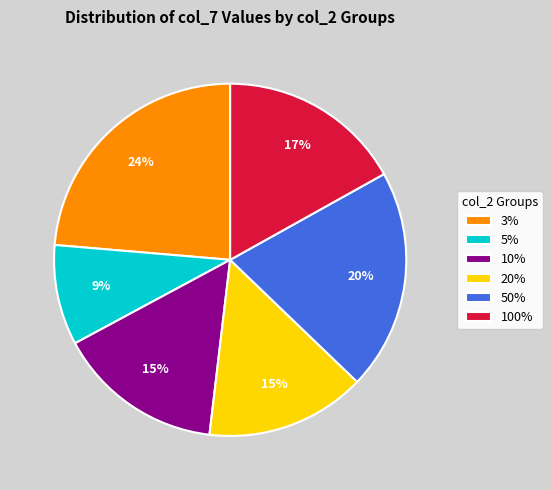

To the nearest percent, what is the average slice percentage?

17%